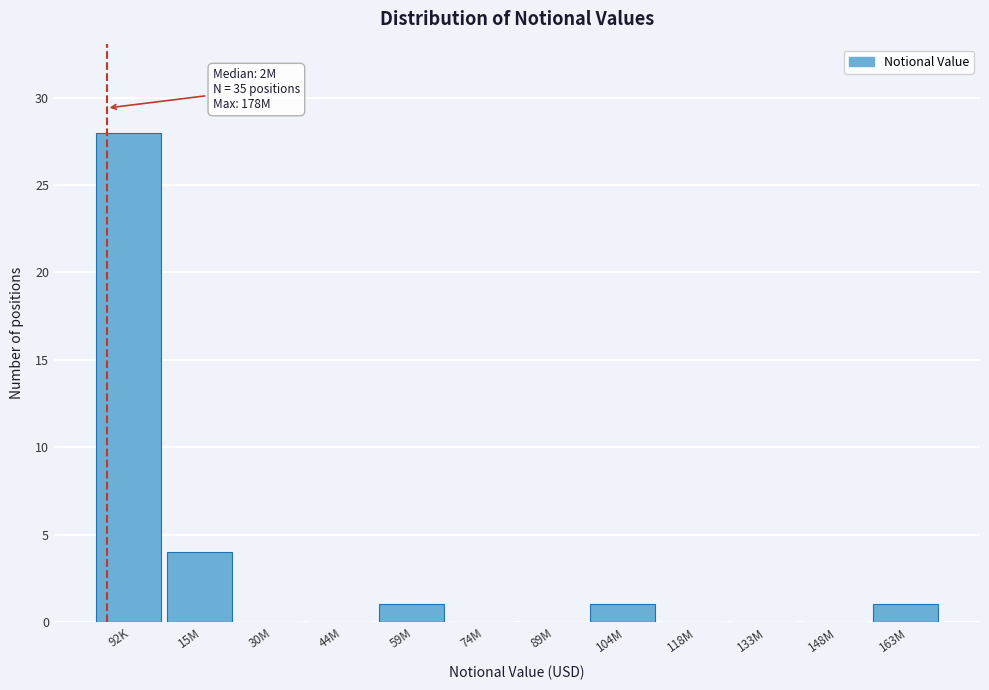

Reading left to right, list all the values displayed in this chart.

92K=28	15M=4	30M=0	44M=0	59M=1	74M=0	89M=0	104M=1	118M=0	133M=0	148M=0	163M=1